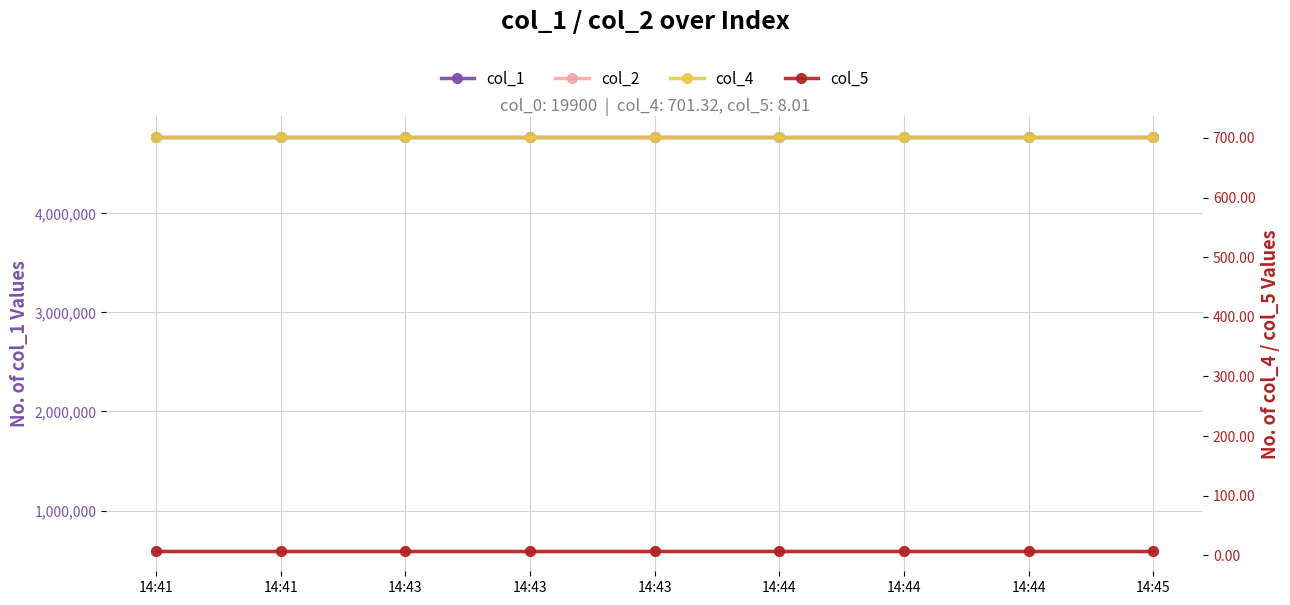

Is it true that col_1 equals 7575333.4 at 14:45?

False